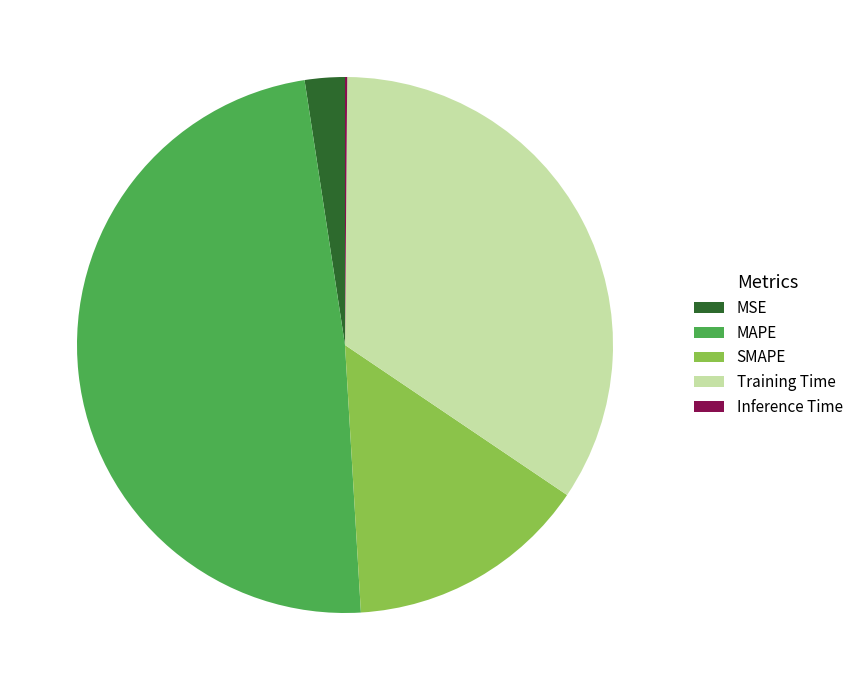

What is the ratio of the value at SMAPE to the value at MAPE?

0.3